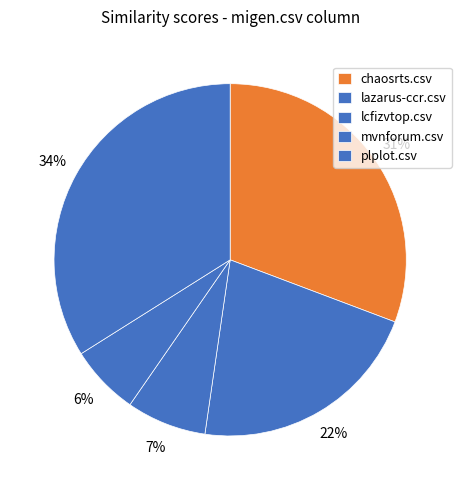

Rank the categories by value from highest to lowest.

plplot.csv, chaosrts.csv, lazarus-ccr.csv, lcfizvtop.csv, mvnforum.csv